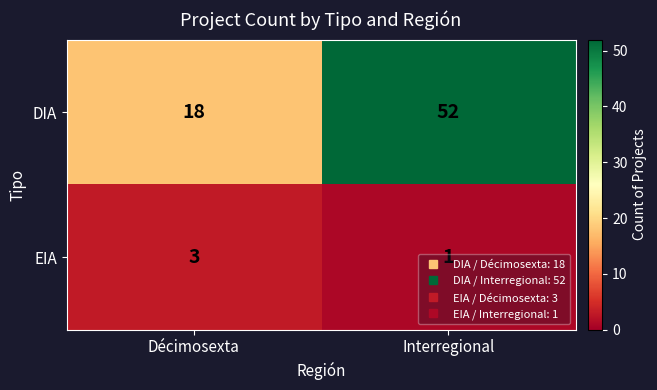

Where is DIA nearest to the value 35?

Décimosexta